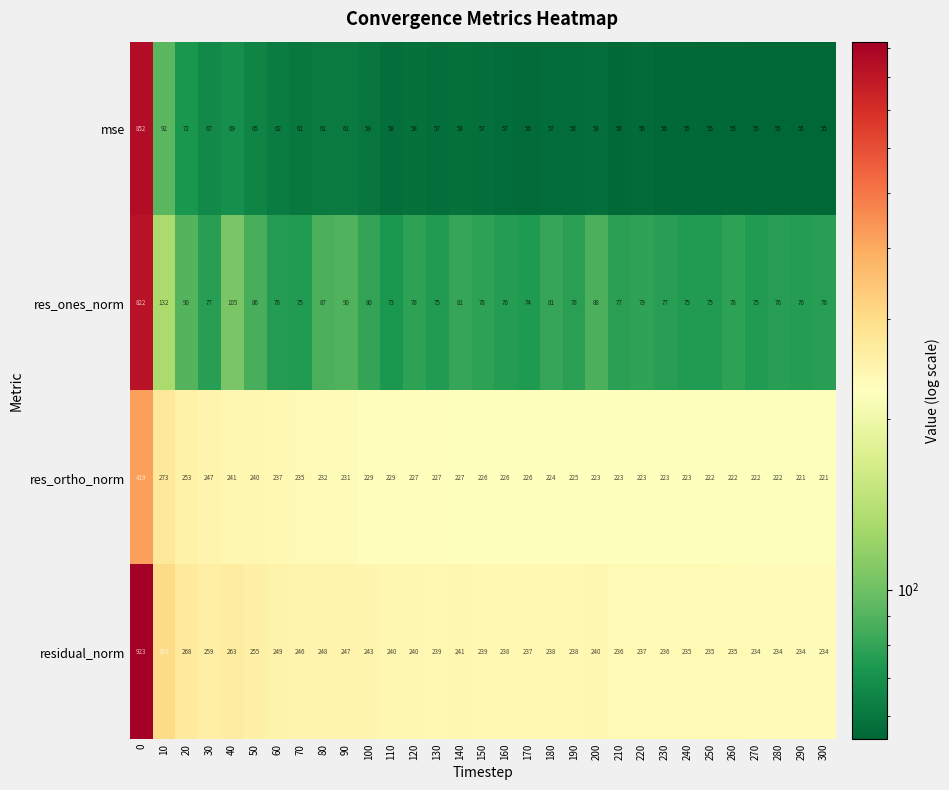

What is the highest value of the res_ortho_norm series?

419